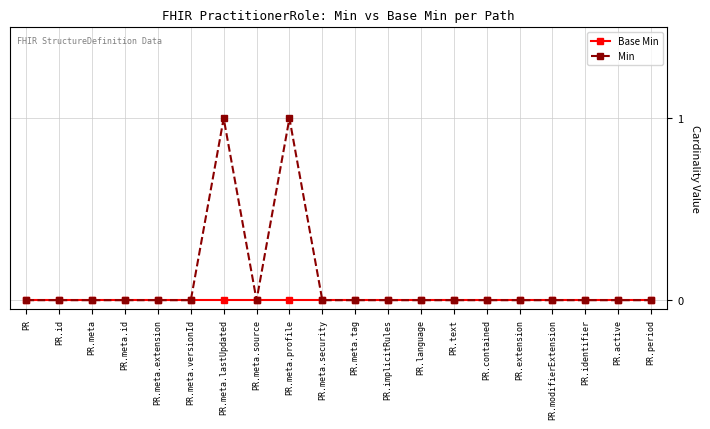

True or false: Min has a value of 0 at PR.meta.id.

True